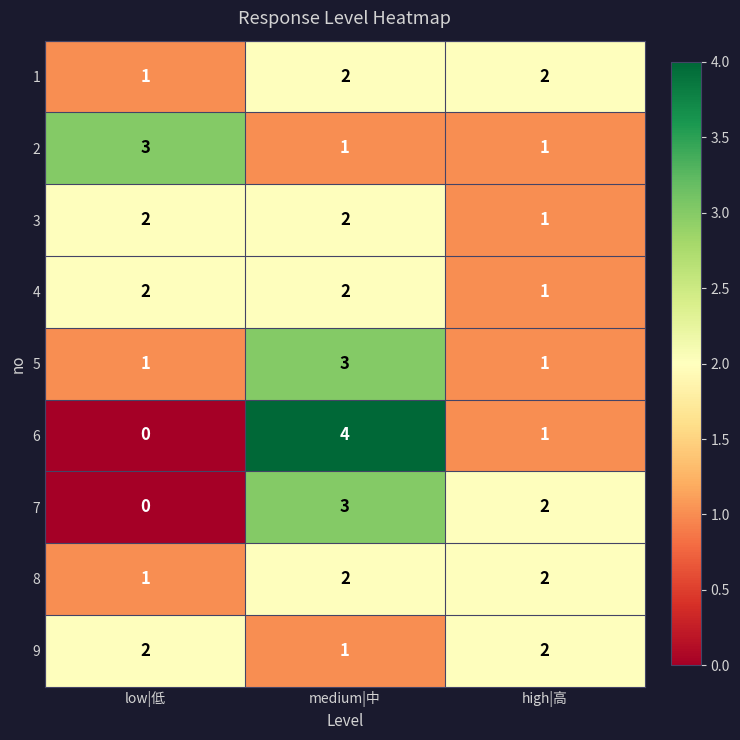

What is the greatest value displayed?

4